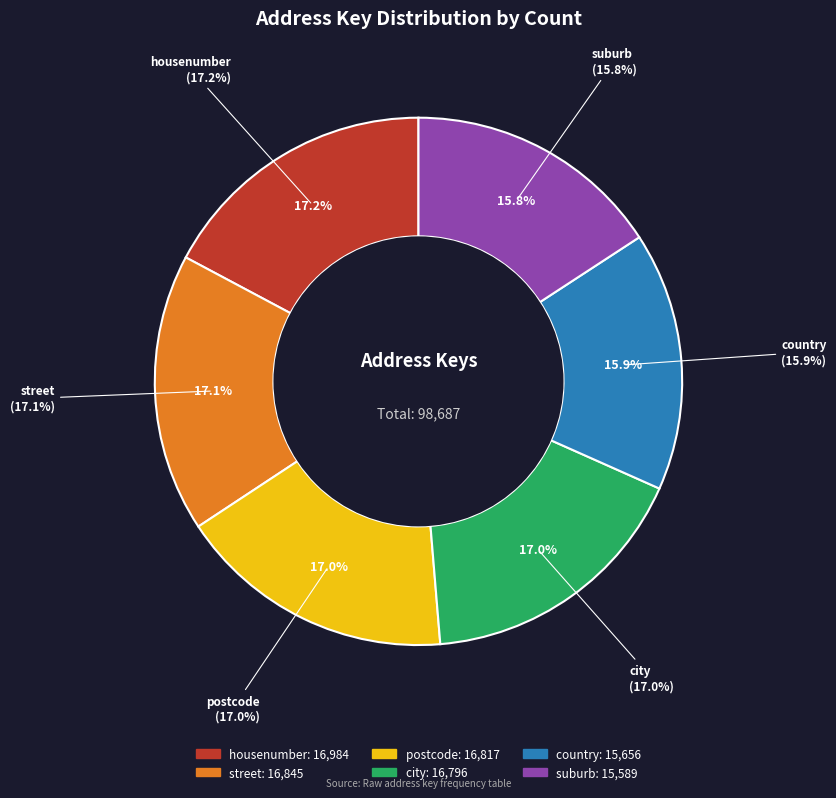

Does city account for over 50% of the chart?

No